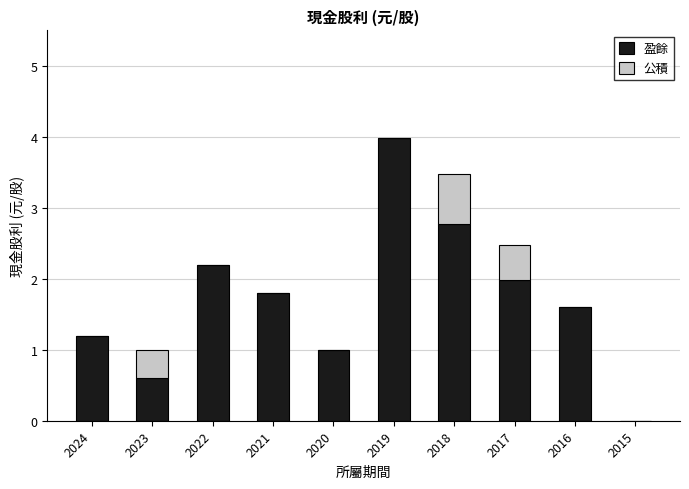

What are all the series names shown in the legend?

盈餘, 公積